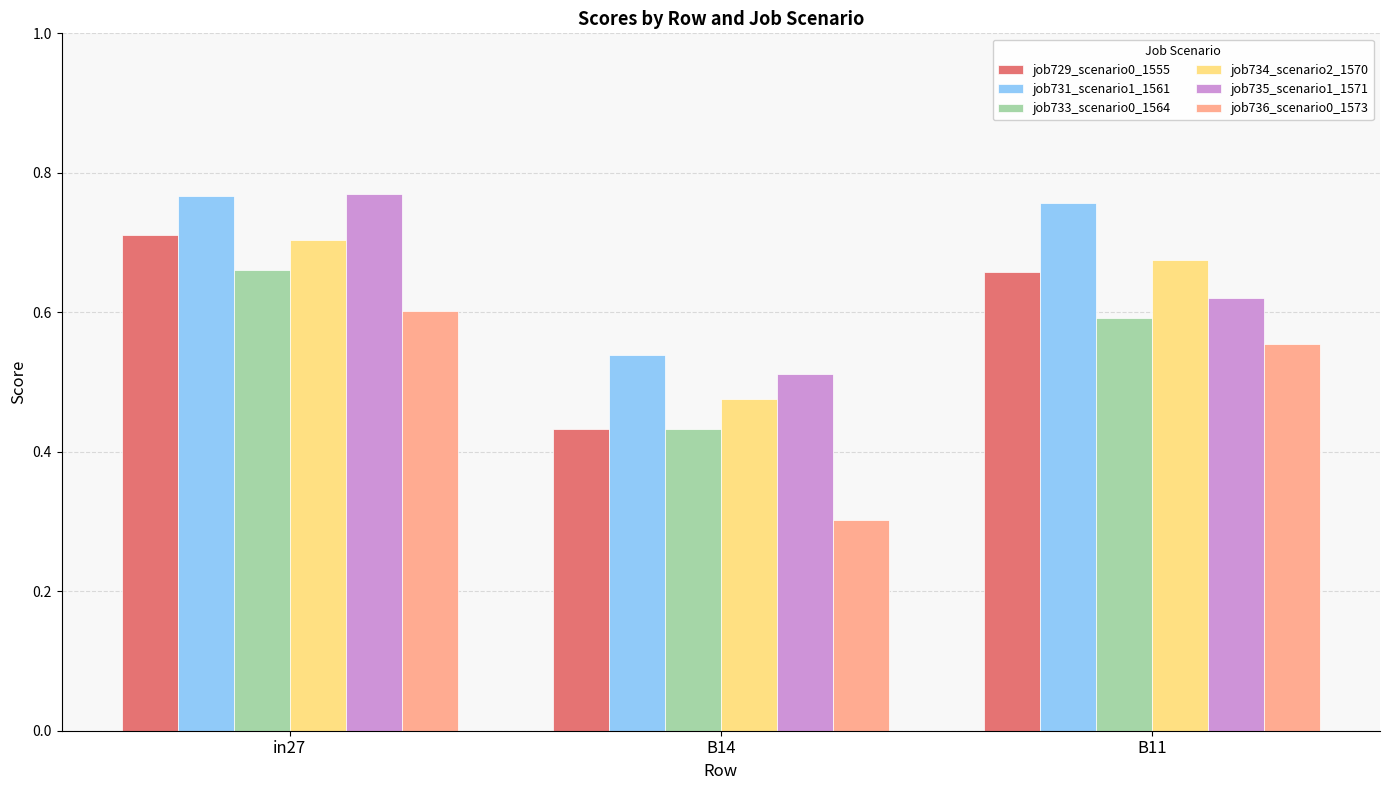

List the labels in order of job733_scenario0_1564 value, smallest first.

B14, B11, in27